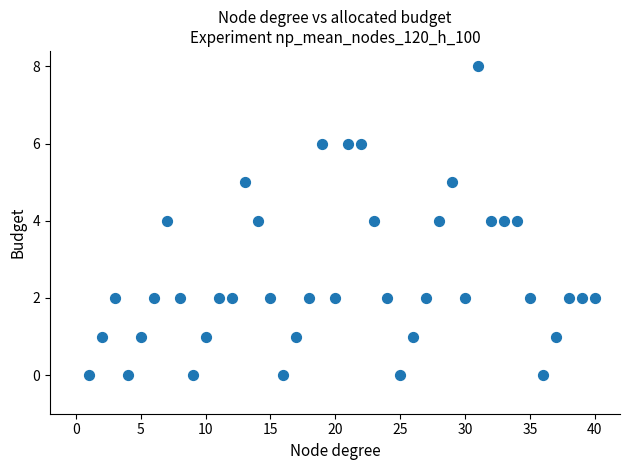

What is the range of Y values (max minus min)?

8